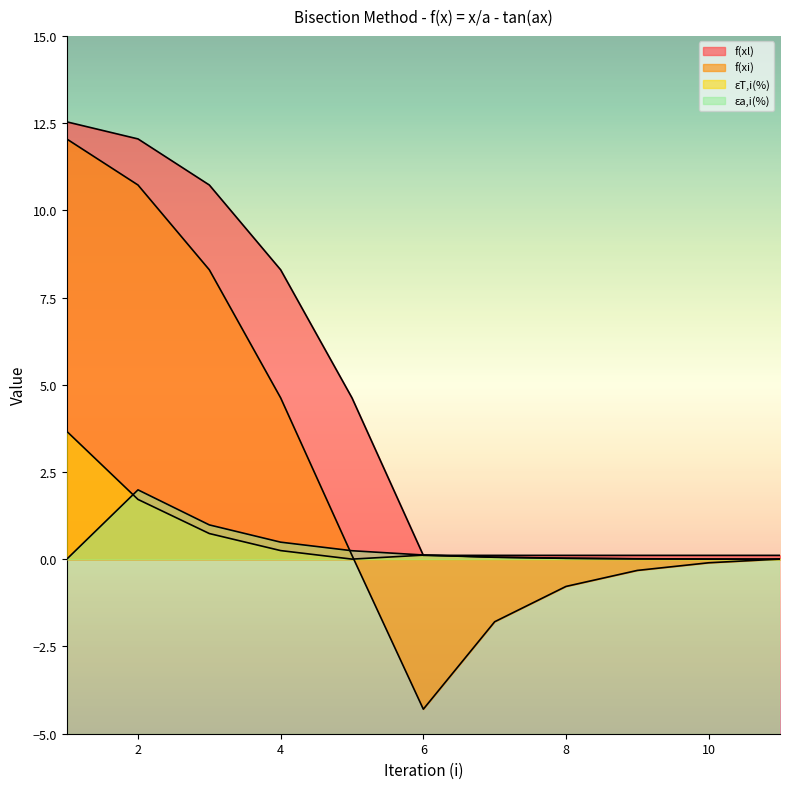

Where do ɛa,i(%) and f(xl) first cross each other?

5 and 6